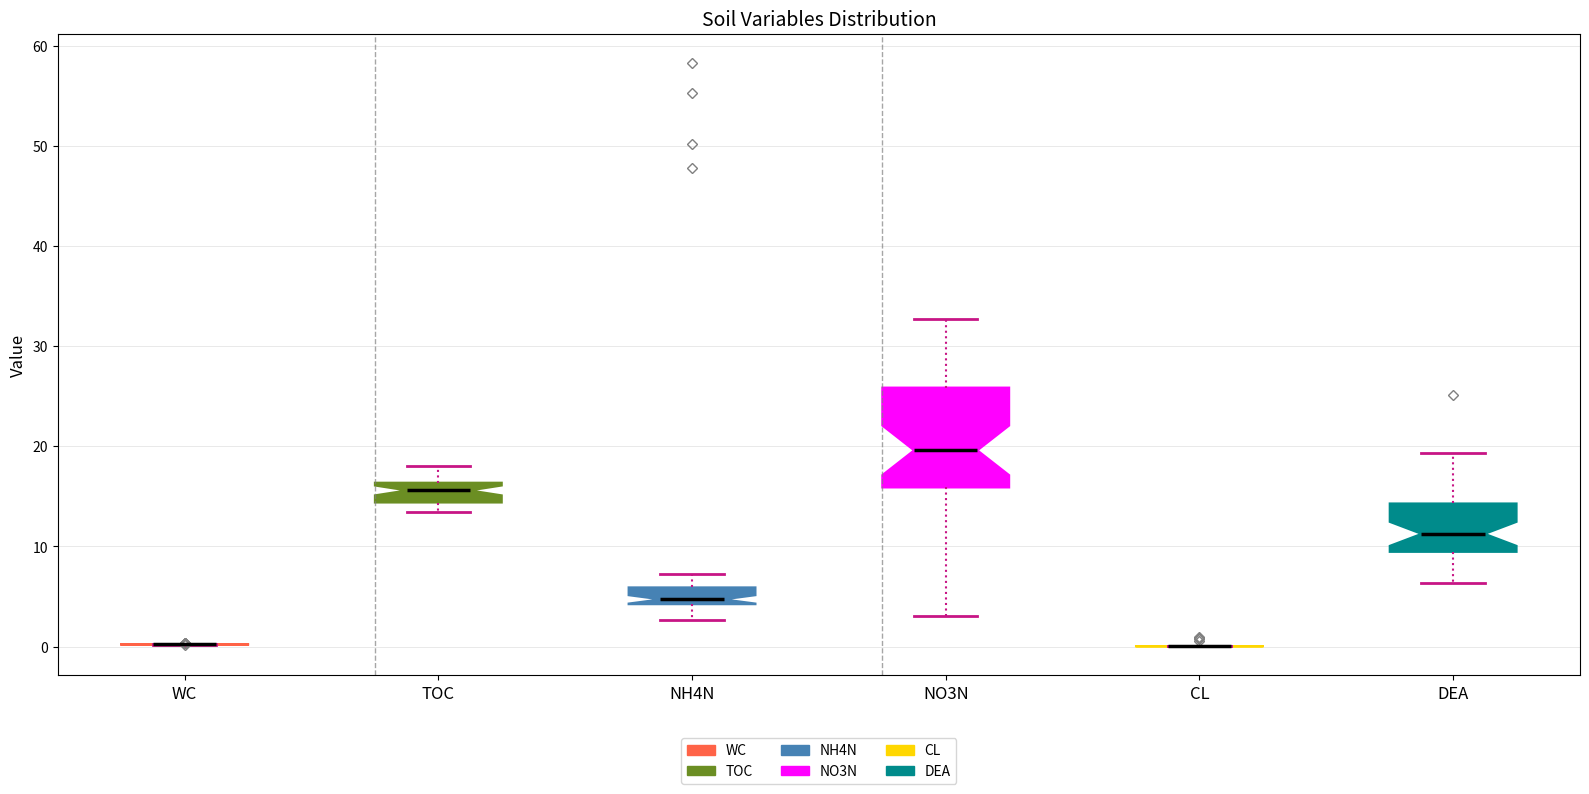

Which box is the tallest, from its lower edge to its upper edge?

NO3N